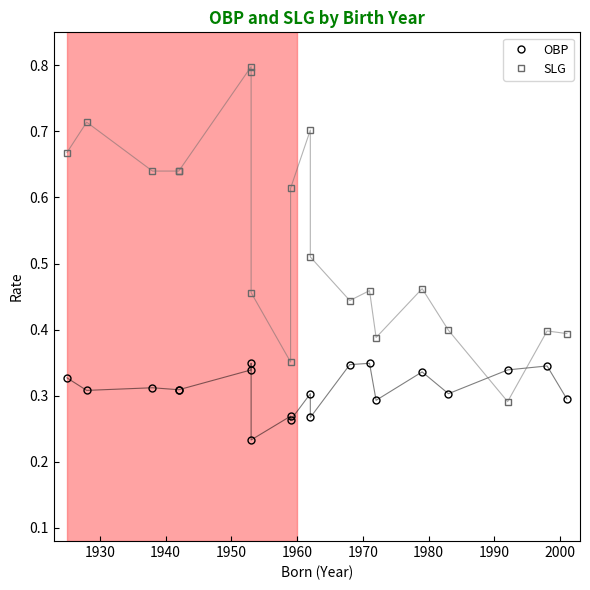

How many series are shown in this chart?

2